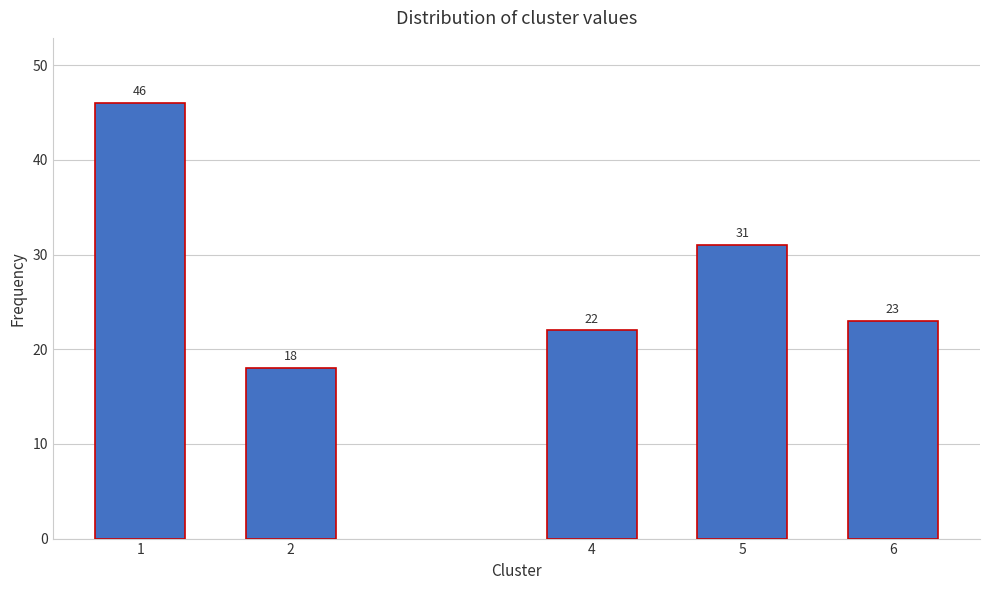

Reading left to right, list all the values displayed in this chart.

46	18	22	31	23